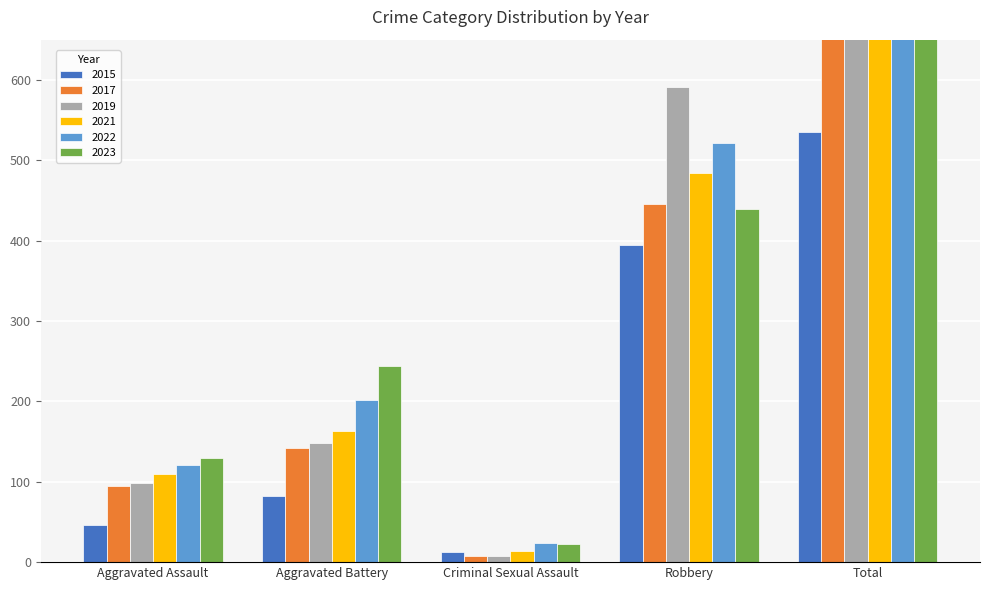

At which category is the sum across all series the highest?

Total